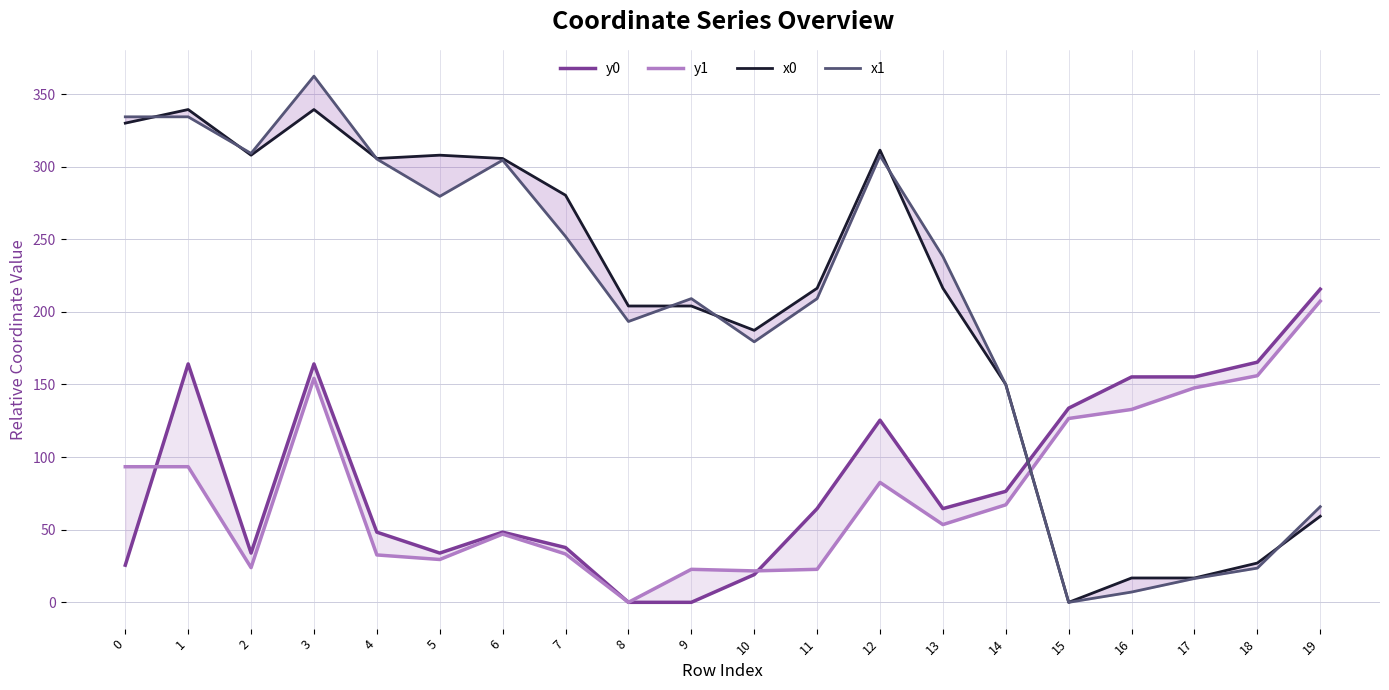

The value of x1 at 17 is 16.4. True or false?

True